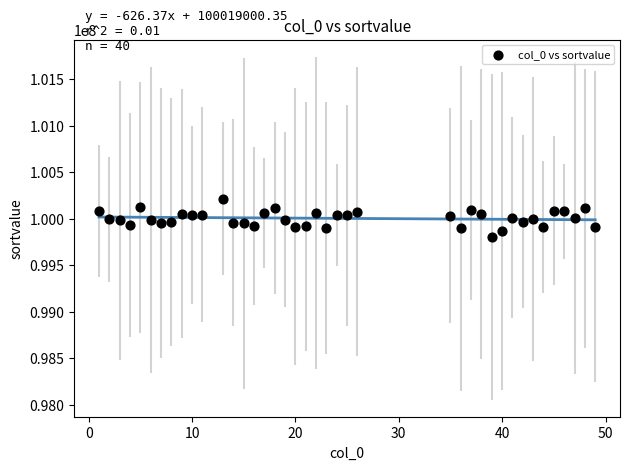

What is the range of Y values (max minus min)?

409268.3